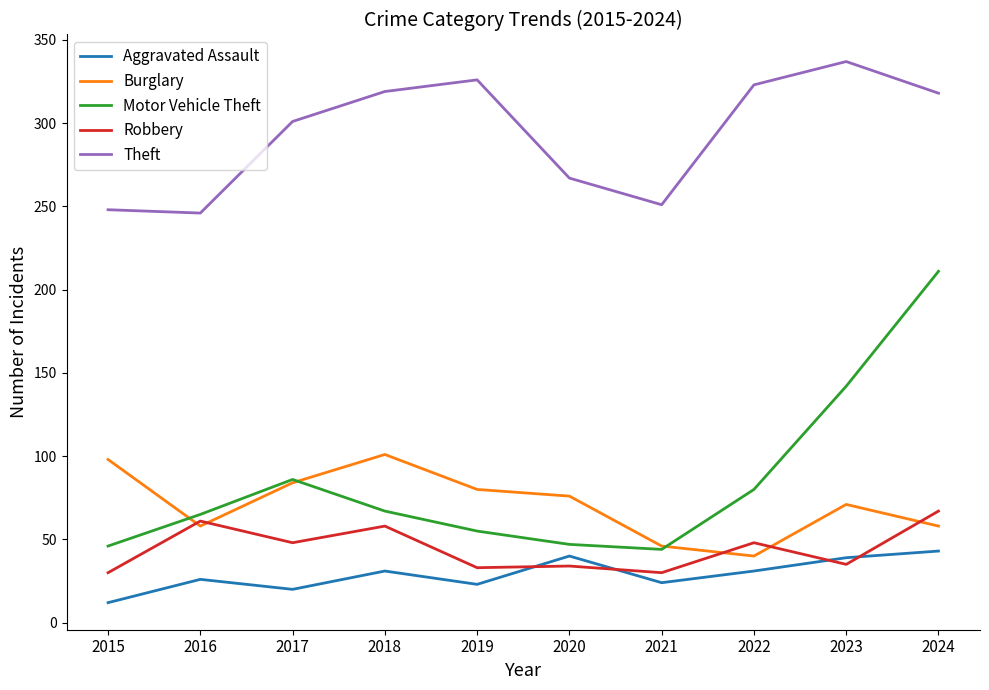

True or false: Theft and Aggravated Assault intersect in this chart.

False